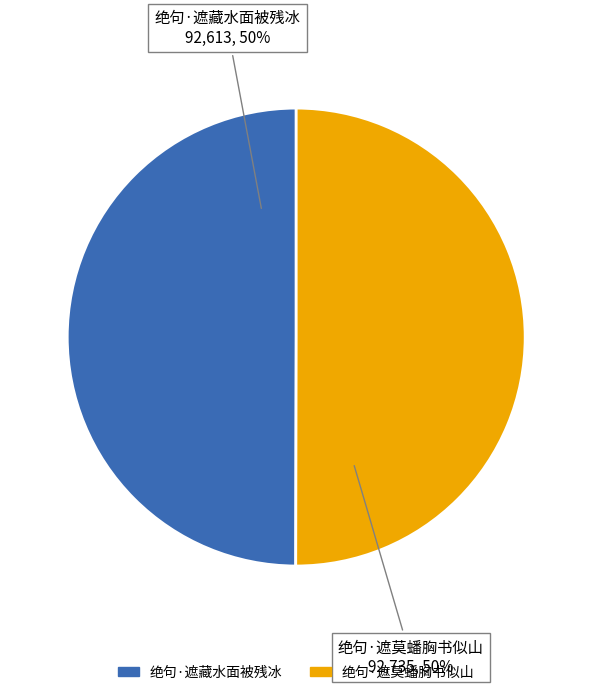

To the nearest percent, what is the combined percentage of 绝句·遮莫蟠胸书似山 and 绝句·遮藏水面被残冰?

100%